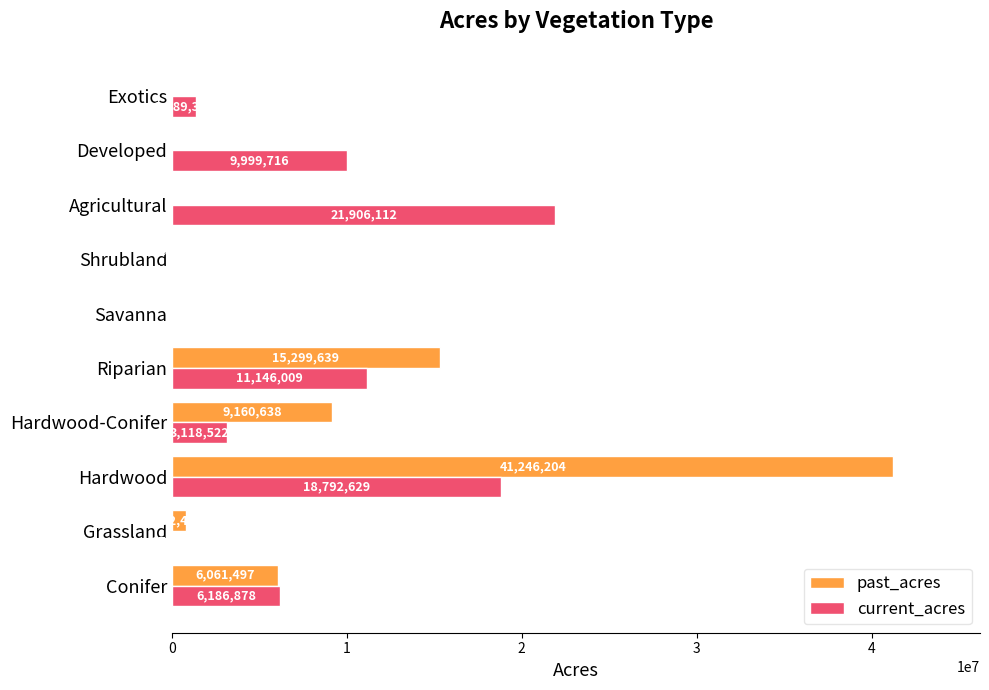

At which label is current_acres closest to 10953056?

Riparian